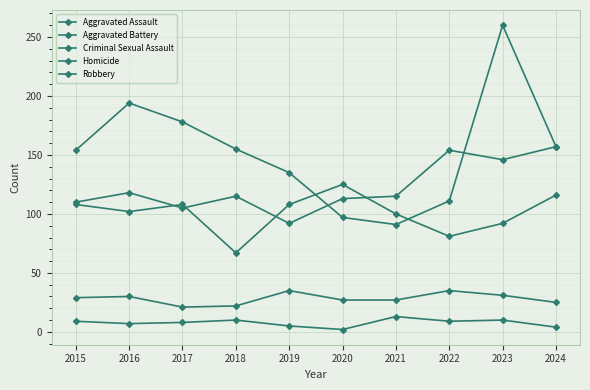

Which has a higher value, 2016 or 2021?

2016